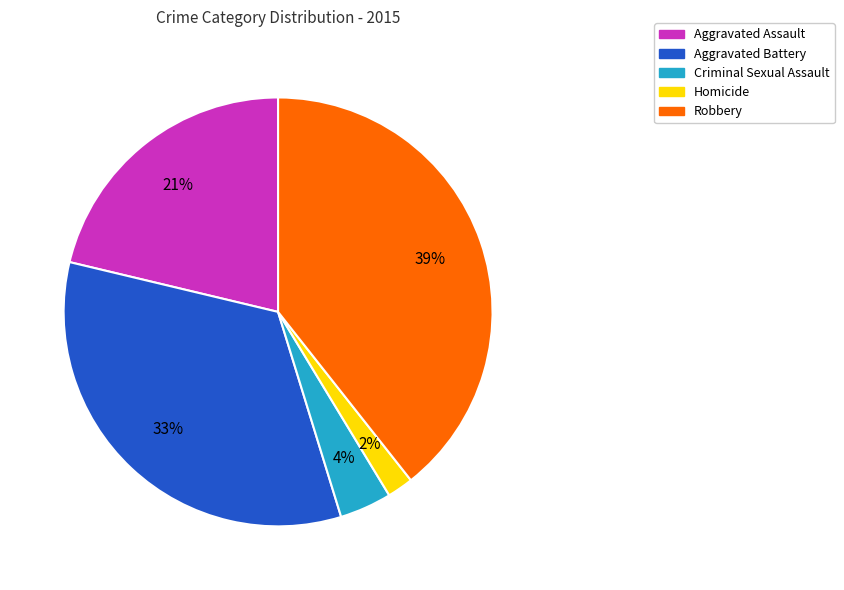

Rank the categories by value from lowest to highest.

Homicide, Criminal Sexual Assault, Aggravated Assault, Aggravated Battery, Robbery